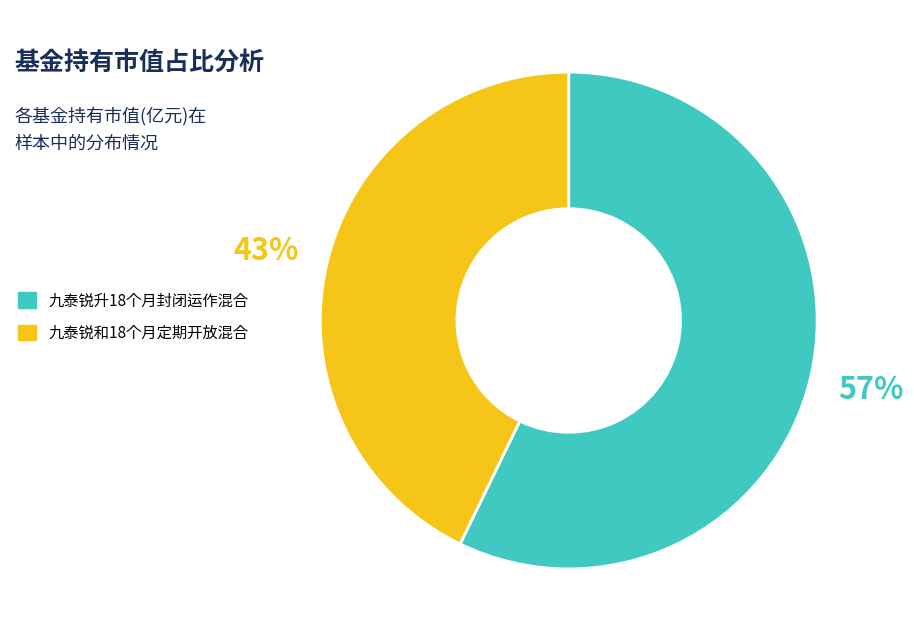

Rank the categories by value from lowest to highest.

九泰锐和18个月定期开放混合, 九泰锐升18个月封闭运作混合